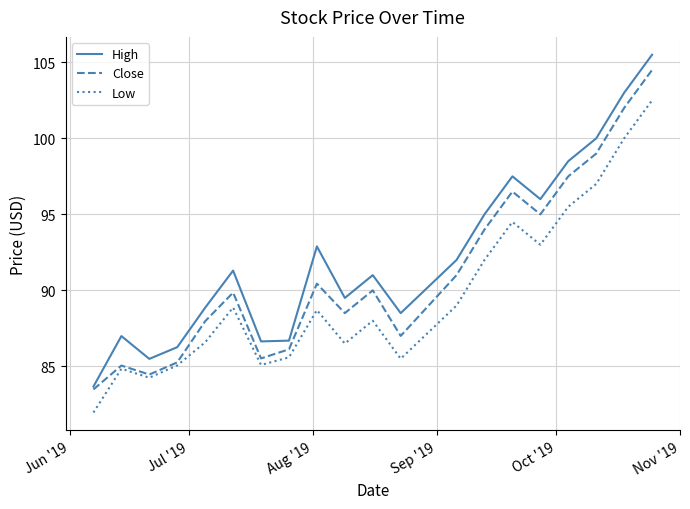

Rank the series by their average value, from highest to lowest.

High, Close, Low